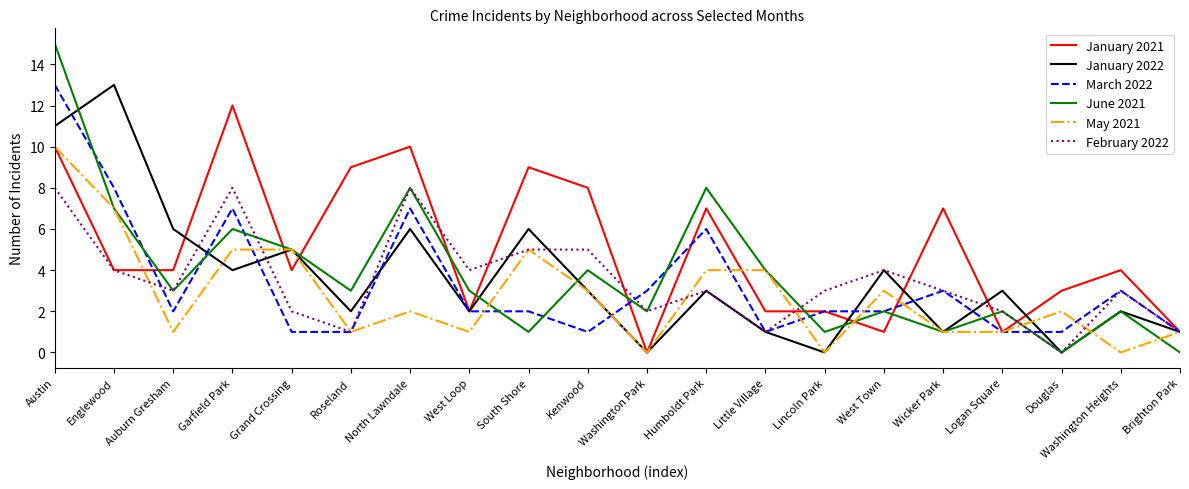

How many distinct data groups are displayed?

6